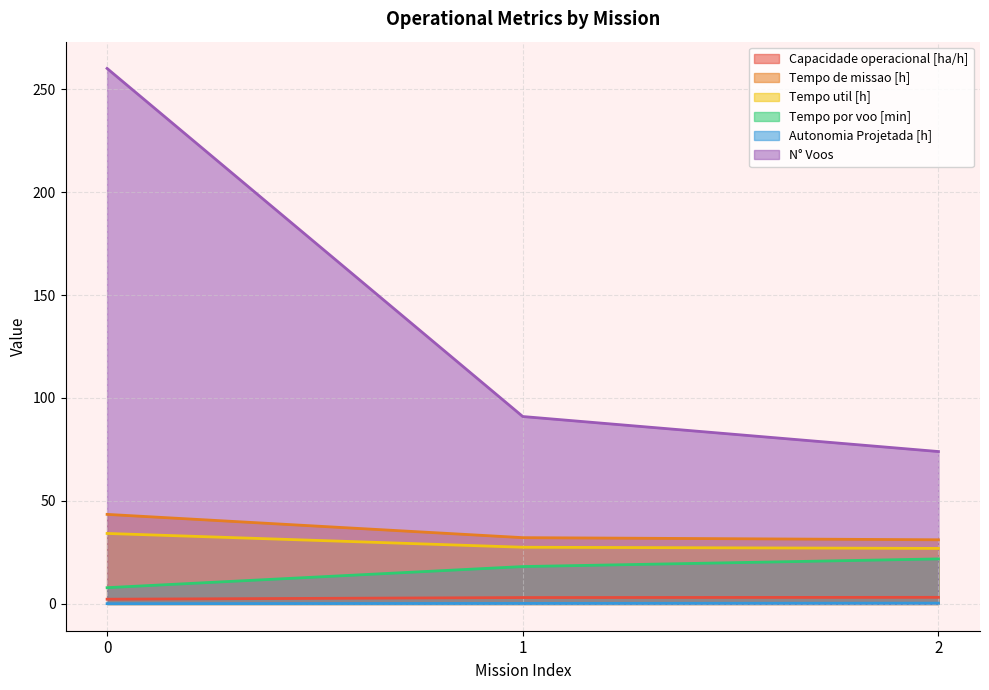

What is the difference between the Tempo de missao [h] values at 1 and 0?

11.3